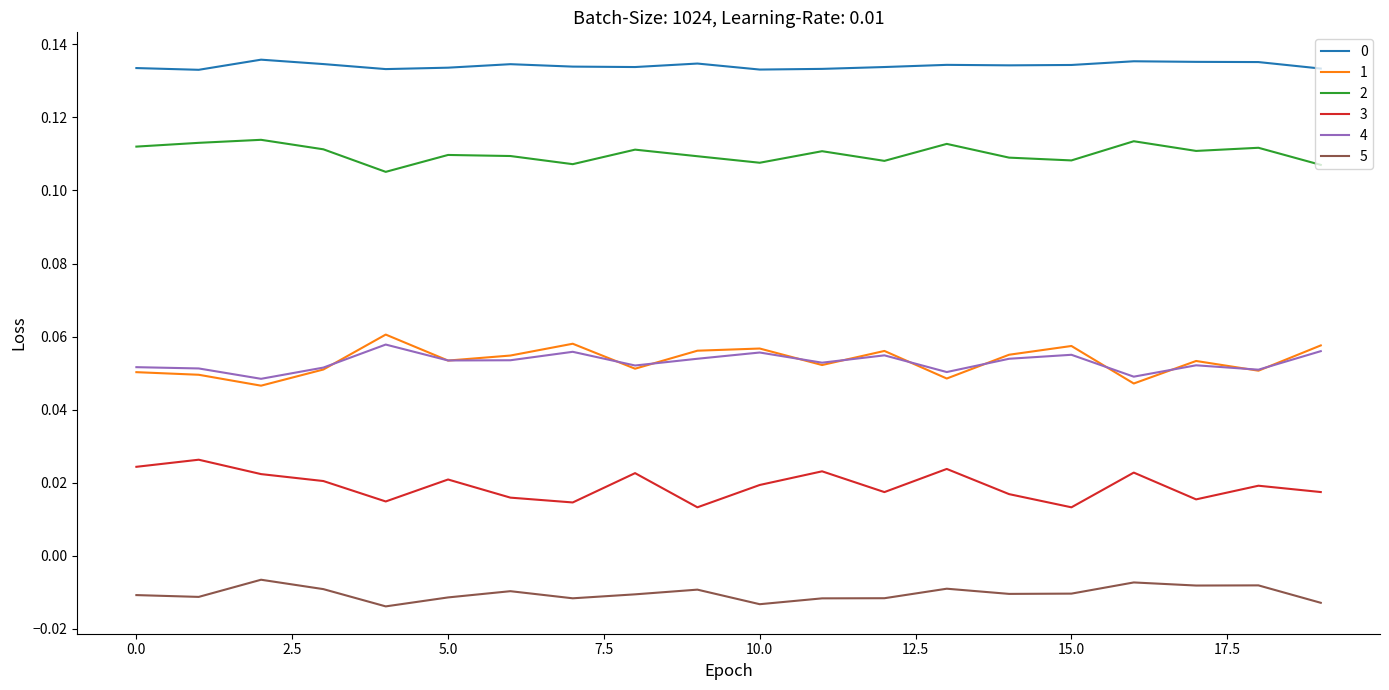

True or false: 0 and 1 intersect in this chart.

False